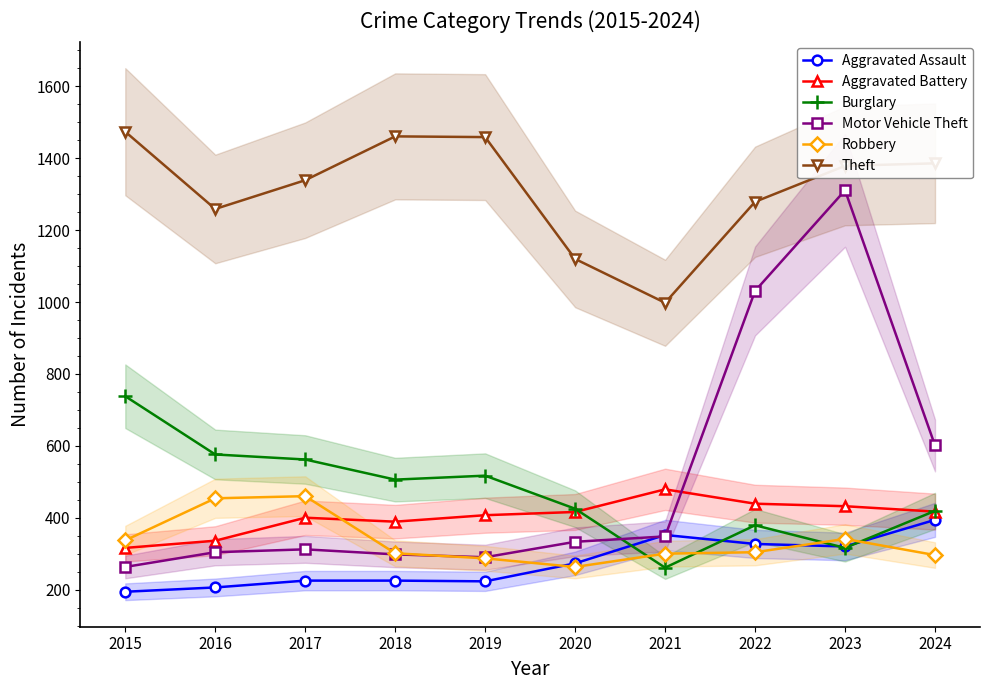

At which category is the sum across all series the highest?

2023